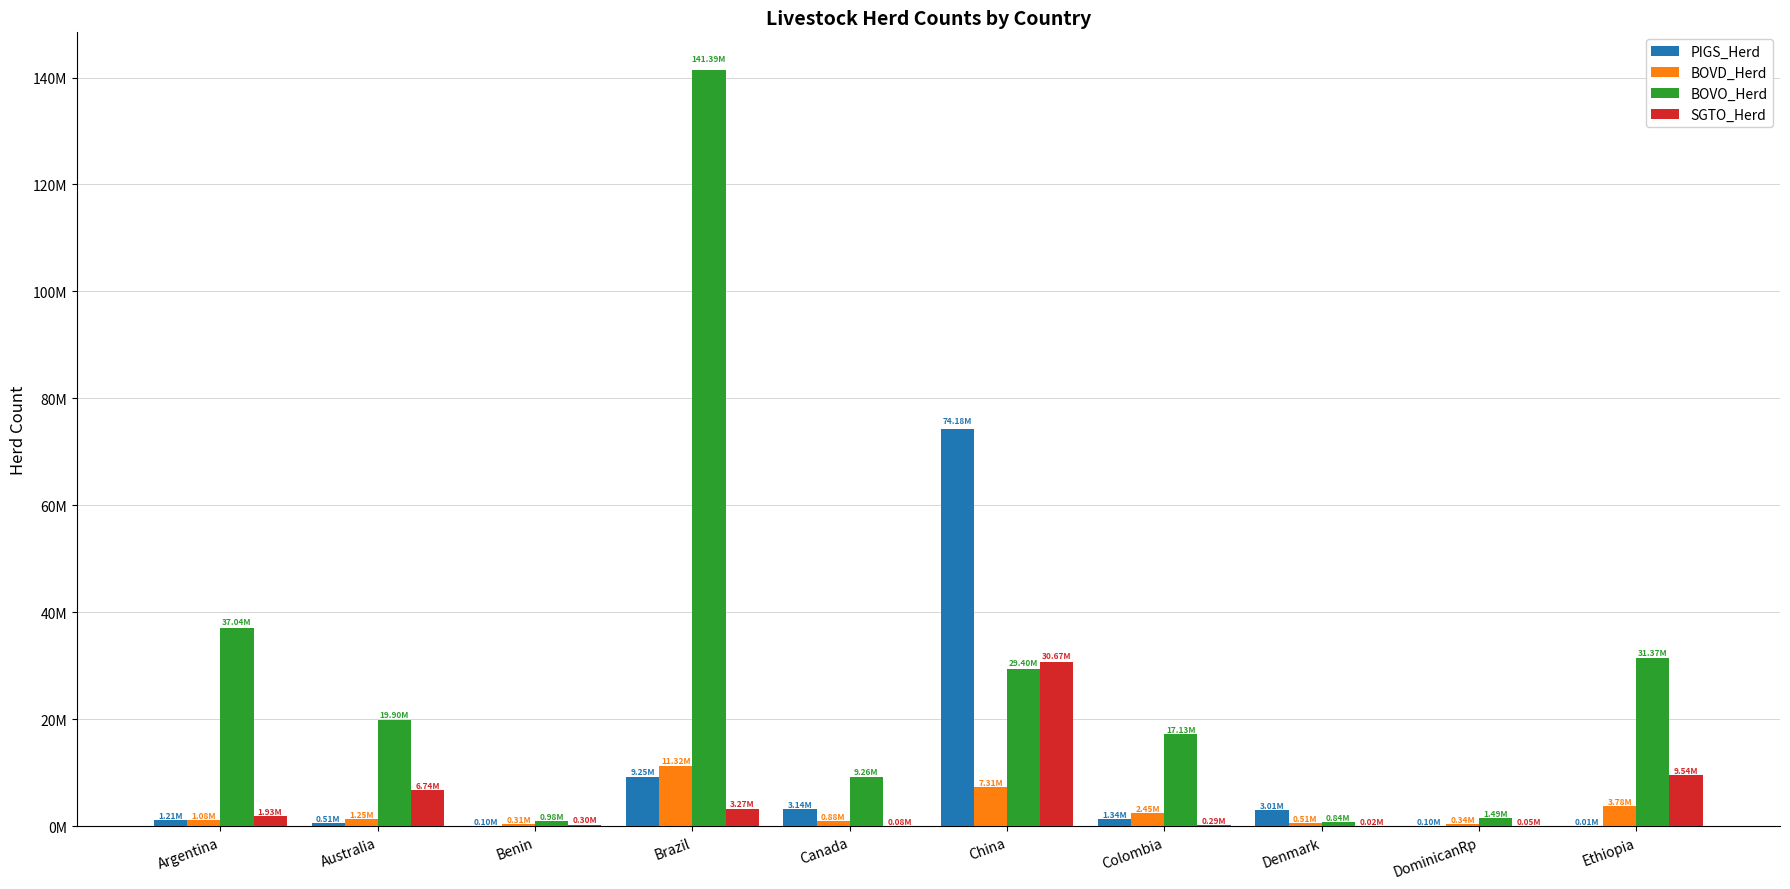

Which category has the highest value in the BOVD_Herd series?

Brazil